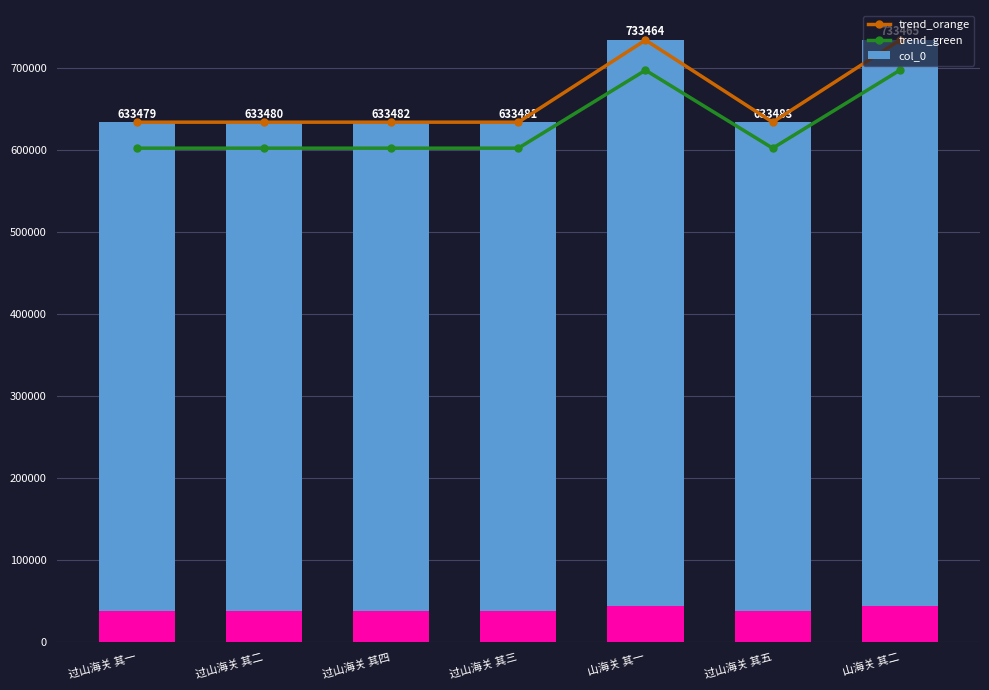

Reading left to right, extract all data points from this chart.

trend_orange: 过山海关 其一=633479.0	过山海关 其二=633480.0	过山海关 其四=633482.0	过山海关 其三=633481.0	山海关 其一=733464.0	过山海关 其五=633483.0	山海关 其二=733465.0
trend_green: 过山海关 其一=601805.0	过山海关 其二=601806.0	过山海关 其四=601807.9	过山海关 其三=601806.9	山海关 其一=696790.8	过山海关 其五=601808.8	山海关 其二=696791.8
col_0: 过山海关 其一=633479.0	过山海关 其二=633480.0	过山海关 其四=633482.0	过山海关 其三=633481.0	山海关 其一=733464.0	过山海关 其五=633483.0	山海关 其二=733465.0